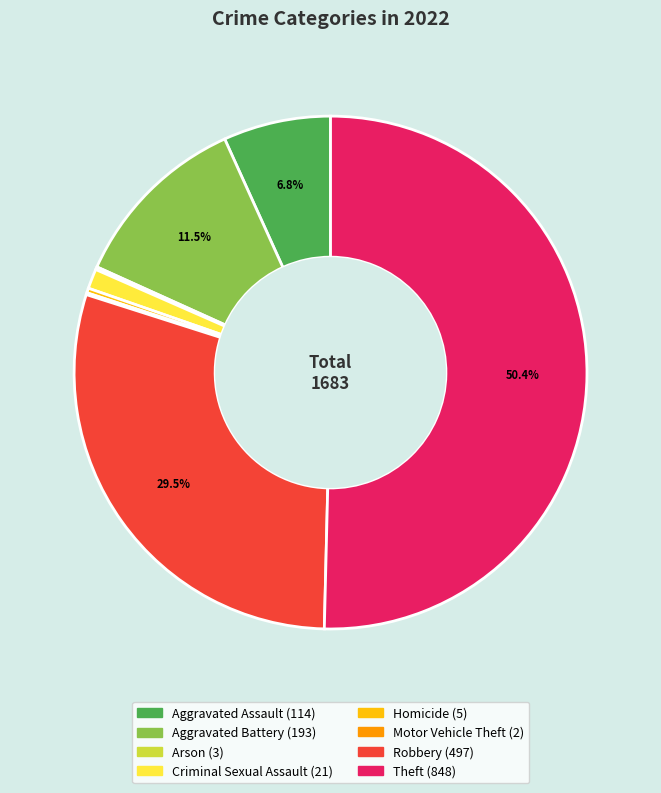

What is the largest slice in the pie chart?

Theft